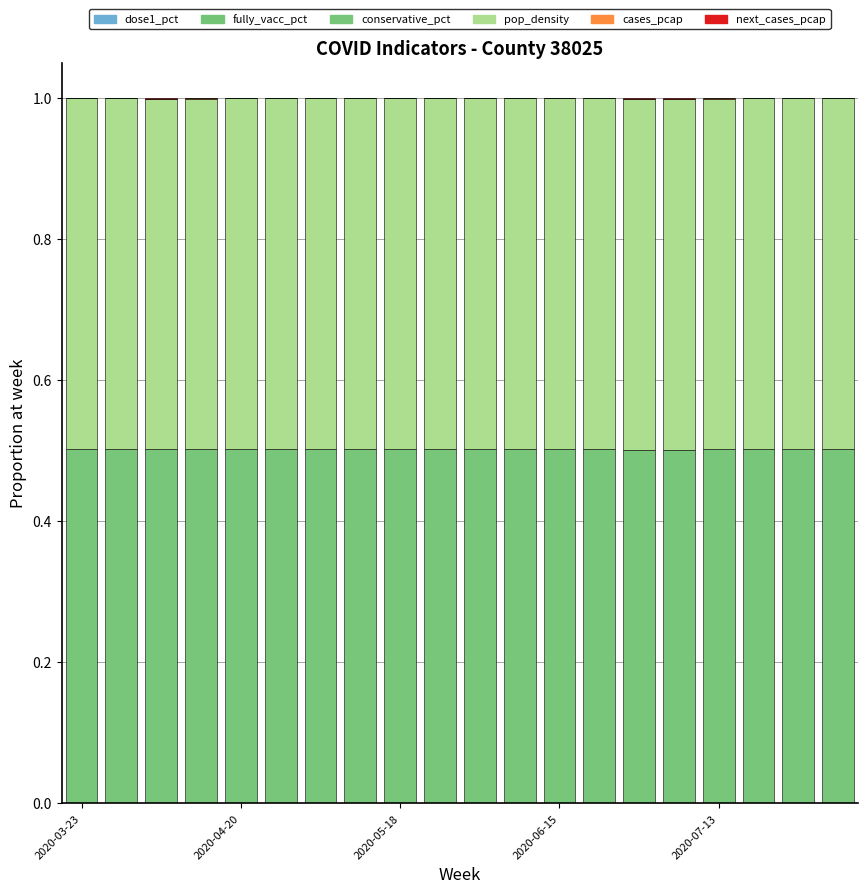

Are the bars horizontal?

No